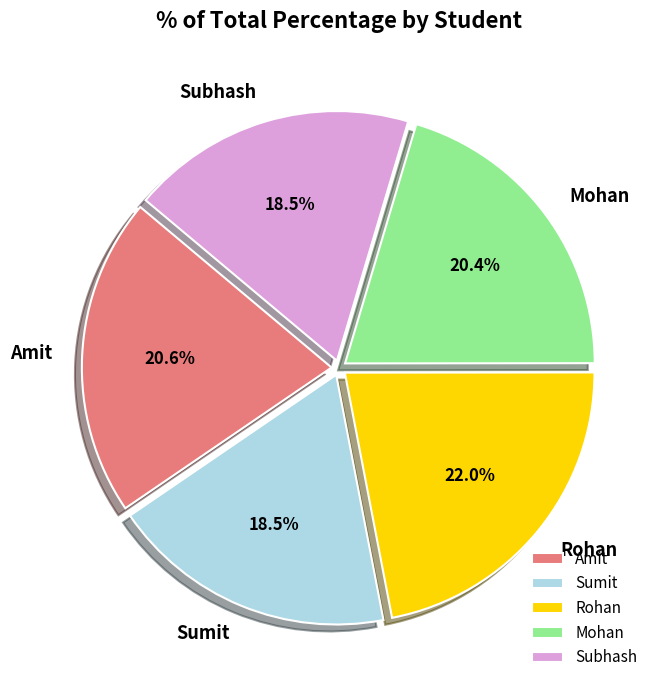

Is Mohan the majority of the pie?

No